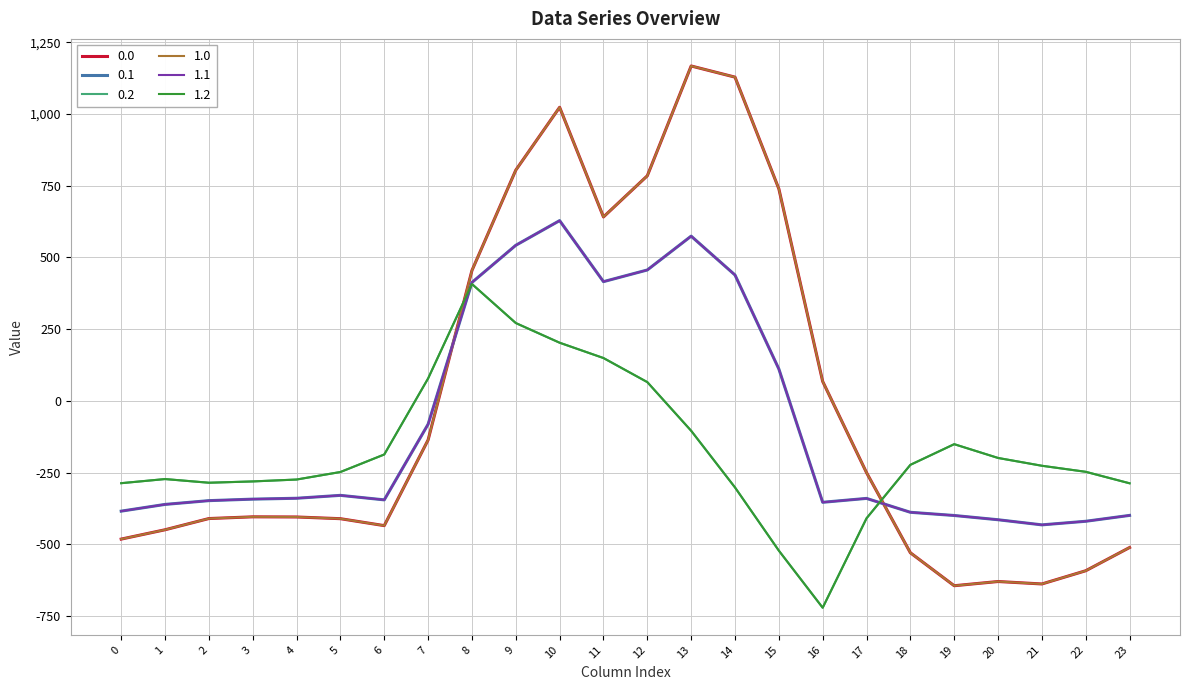

The 1.0 series shows -198.1 at 18. True or false?

False